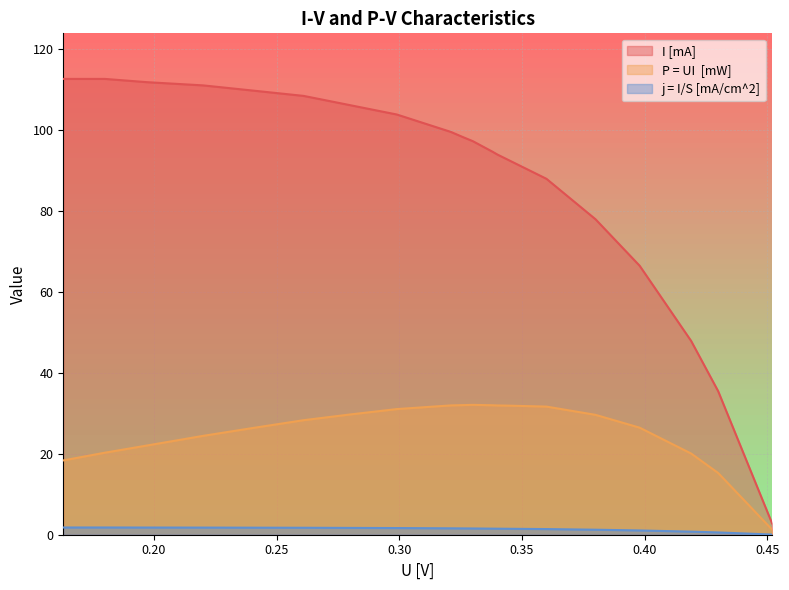

What is the maximum value shown in the chart?

112.7